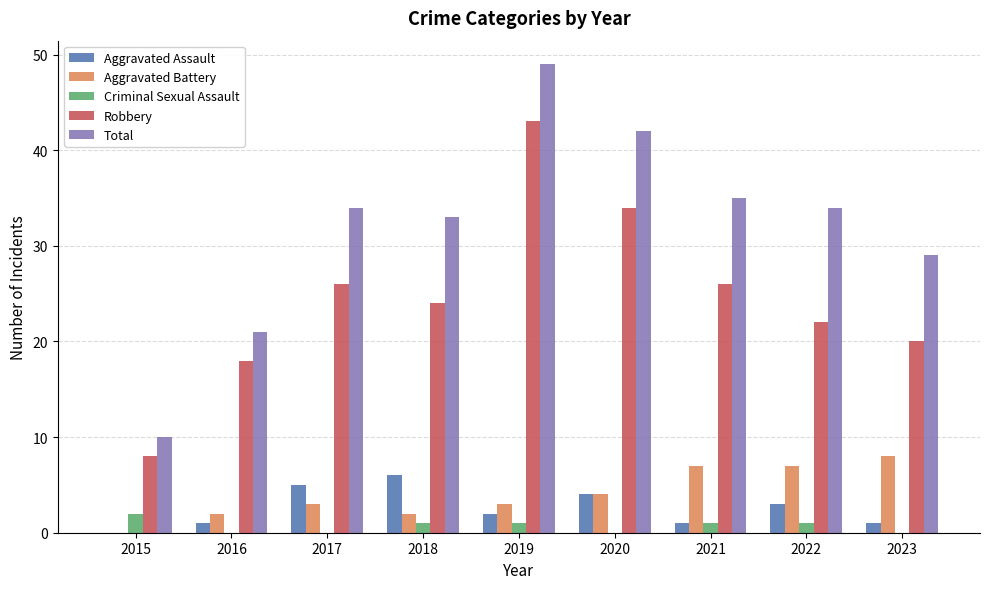

Is it true that Aggravated Assault equals 1 at 2021?

True